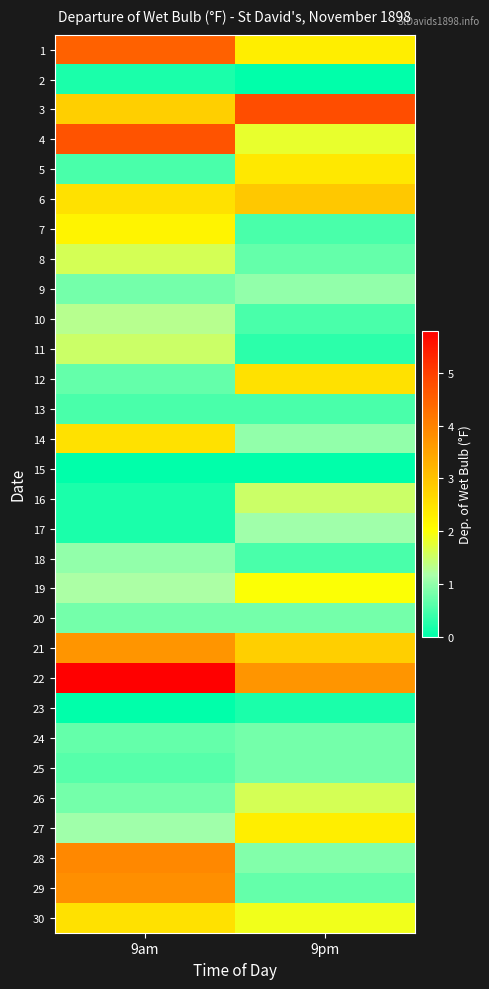

At 9pm, list the series in order from largest to smallest.

3, 22, 6, 21, 12, 5, 1, 27, 19, 30, 4, 26, 16, 17, 9, 14, 28, 20, 24, 25, 8, 29, 7, 10, 13, 18, 11, 23, 2, 15